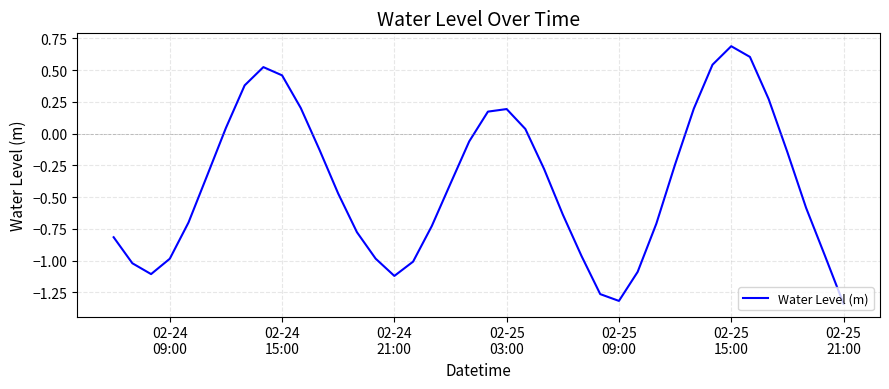

What is the difference between the maximum and minimum values?

2.0